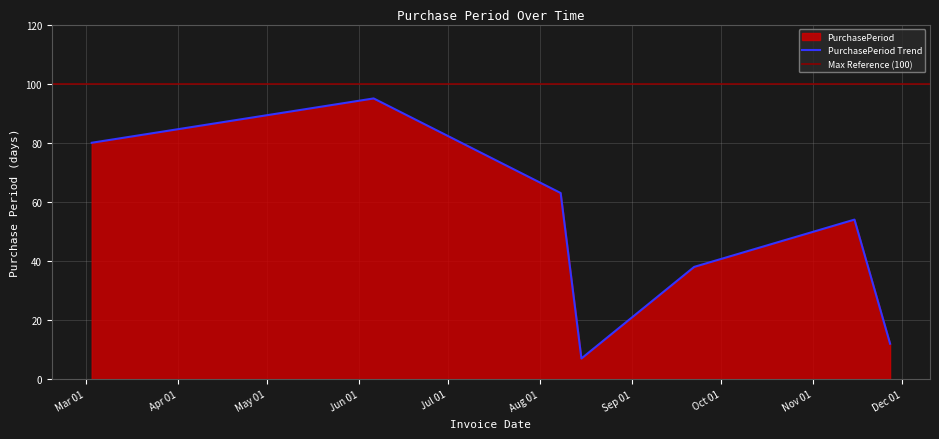

At which label is the value closest to 51?

2017-11-15